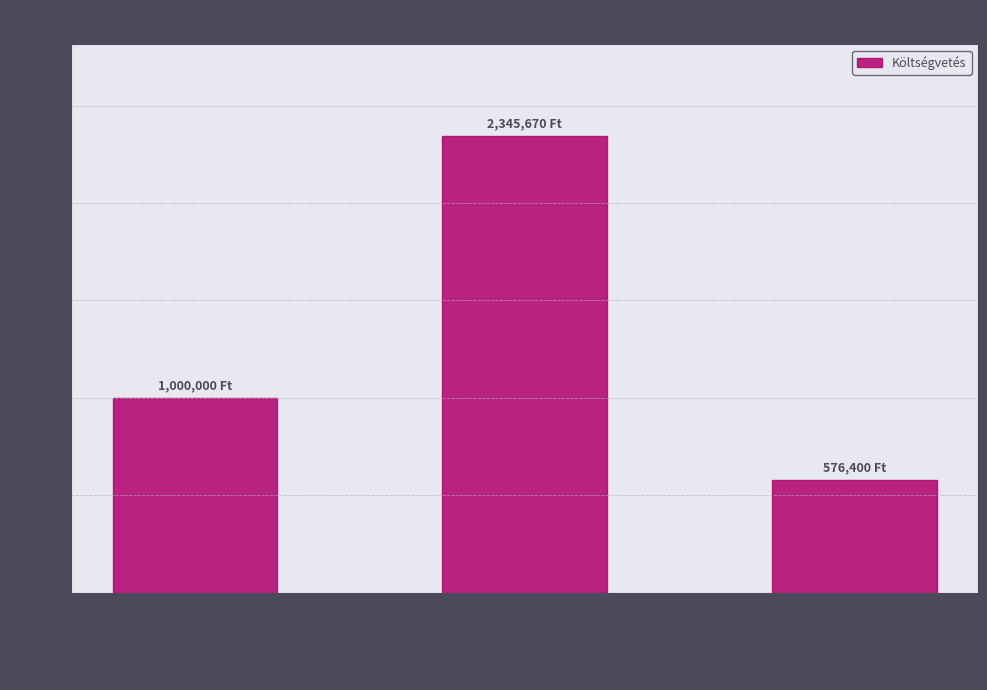

Are the bars horizontal?

No